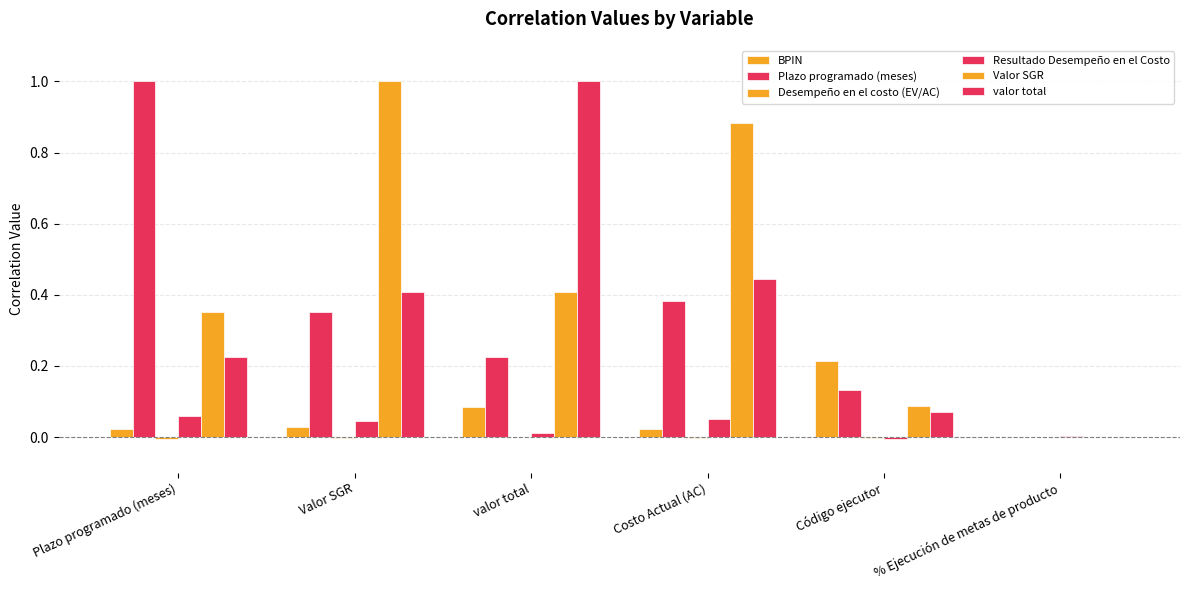

What is the difference between the maximum and minimum values in the Resultado Desempeño en el Costo series?

0.1